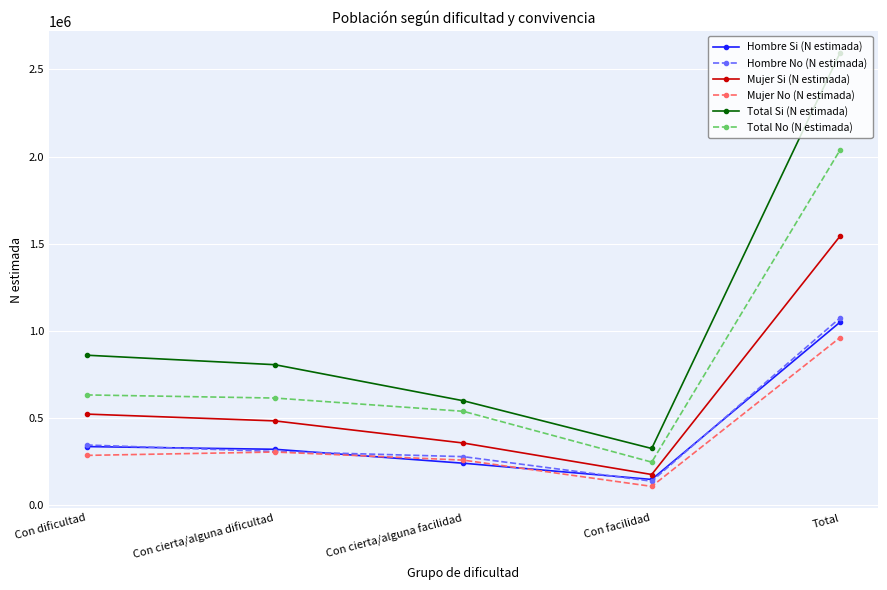

What value does the Total Si (N estimada) series have at Con cierta/alguna dificultad?

806868